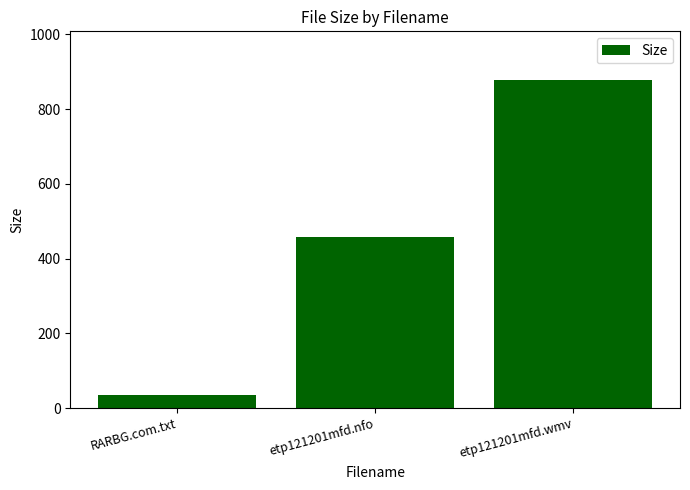

List the labels in order of value, smallest first.

RARBG.com.txt, etp121201mfd.nfo, etp121201mfd.wmv